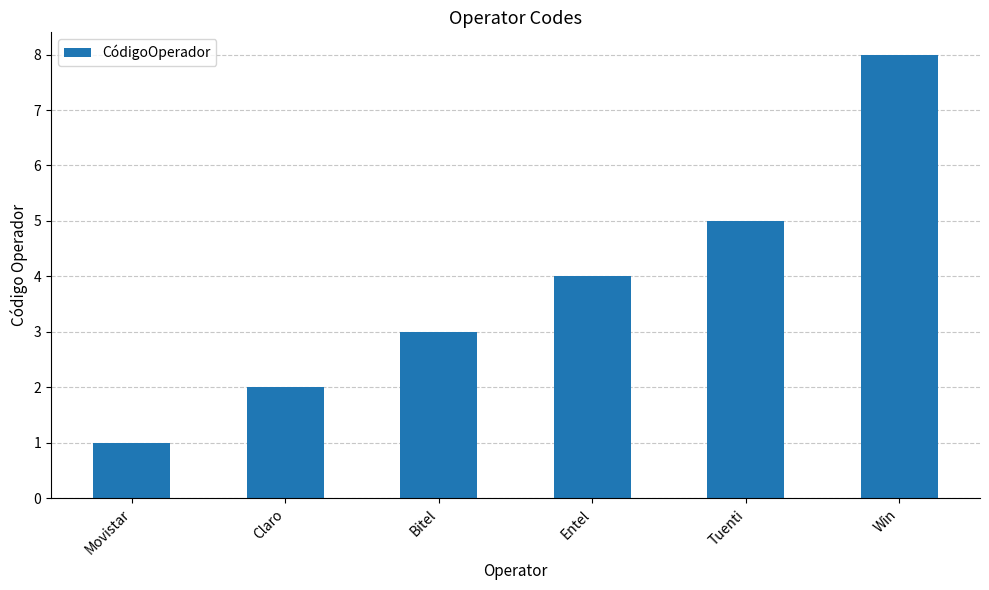

What is the difference between the maximum and second lowest values?

6